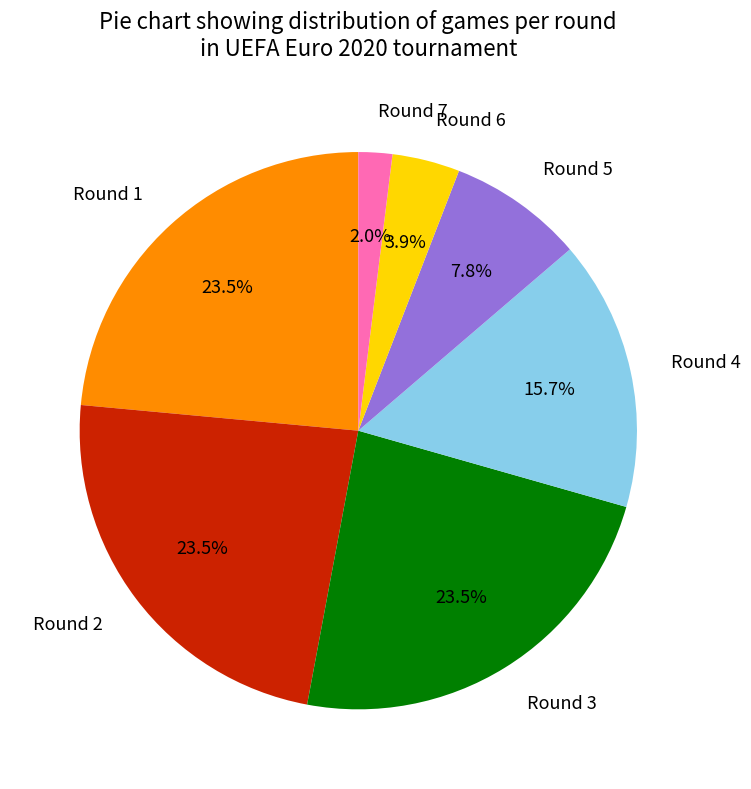

Is there a majority slice in this chart?

No